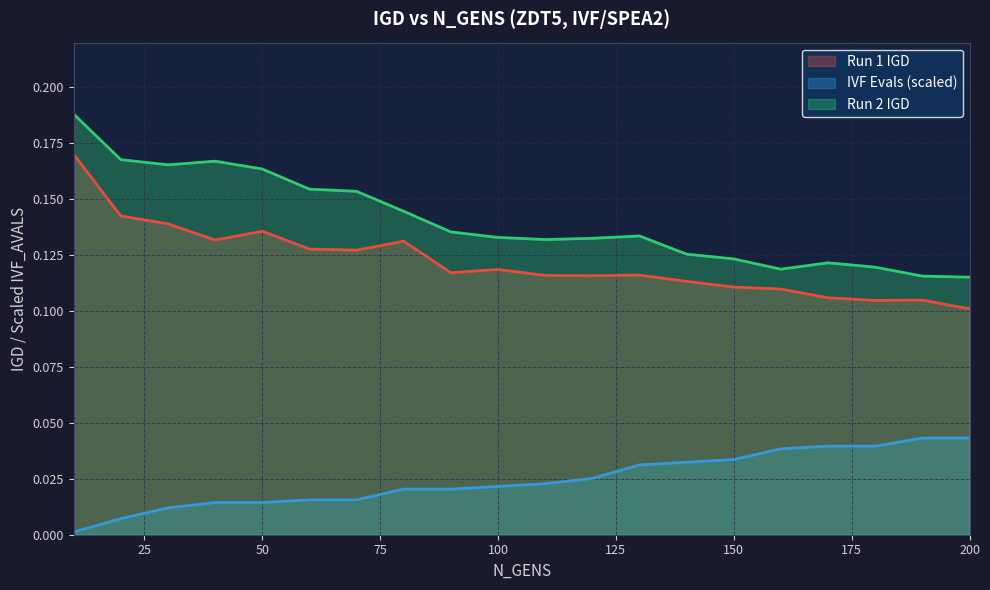

Reading left to right, transcribe all the data shown in this chart.

IGD: 0.2	0.1	0.1	0.1	0.1	0.1	0.1	0.1	0.1	0.1	0.1	0.1	0.1	0.1	0.1	0.1	0.1	0.1	0.1	0.1
IVF_AVALS_scaled: 0.0	0.0	0.0	0.0	0.0	0.0	0.0	0.0	0.0	0.0	0.0	0.0	0.0	0.0	0.0	0.0	0.0	0.0	0.0	0.0
RUN2_IGD: 0.2	0.2	0.2	0.2	0.2	0.2	0.2	0.1	0.1	0.1	0.1	0.1	0.1	0.1	0.1	0.1	0.1	0.1	0.1	0.1